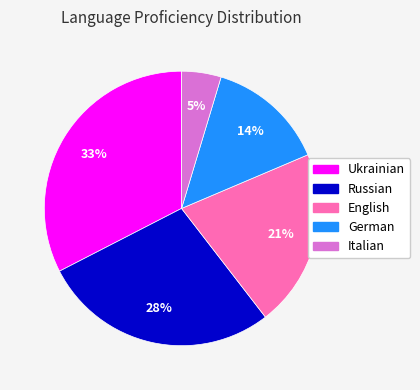

Which slice is the smallest?

Italian